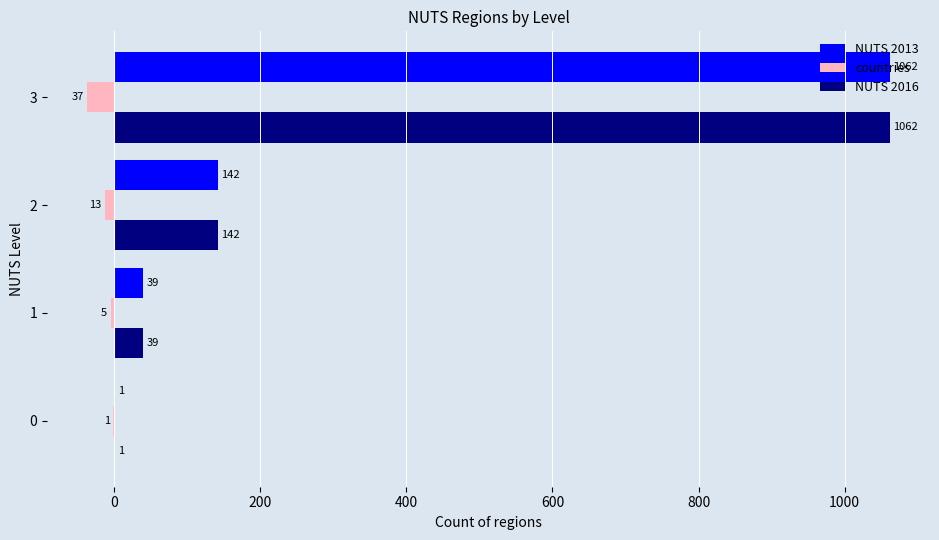

The value of NUTS 2016 at 3 is 462. True or false?

False